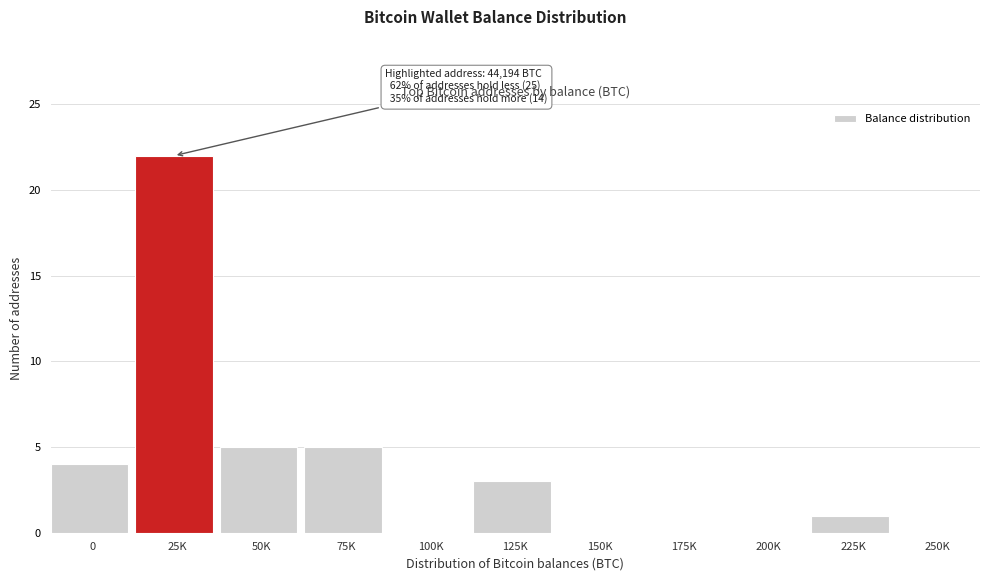

Reading left to right, what are all the values shown in this chart?

0=4	25K=22	50K=5	75K=5	100K=0	125K=3	150K=0	175K=0	200K=0	225K=1	250K=0